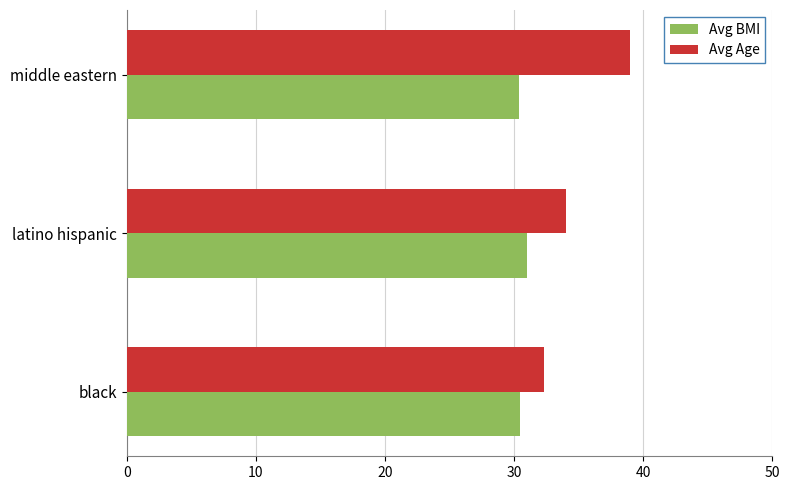

What is the total value across all series at latino hispanic?

65.0